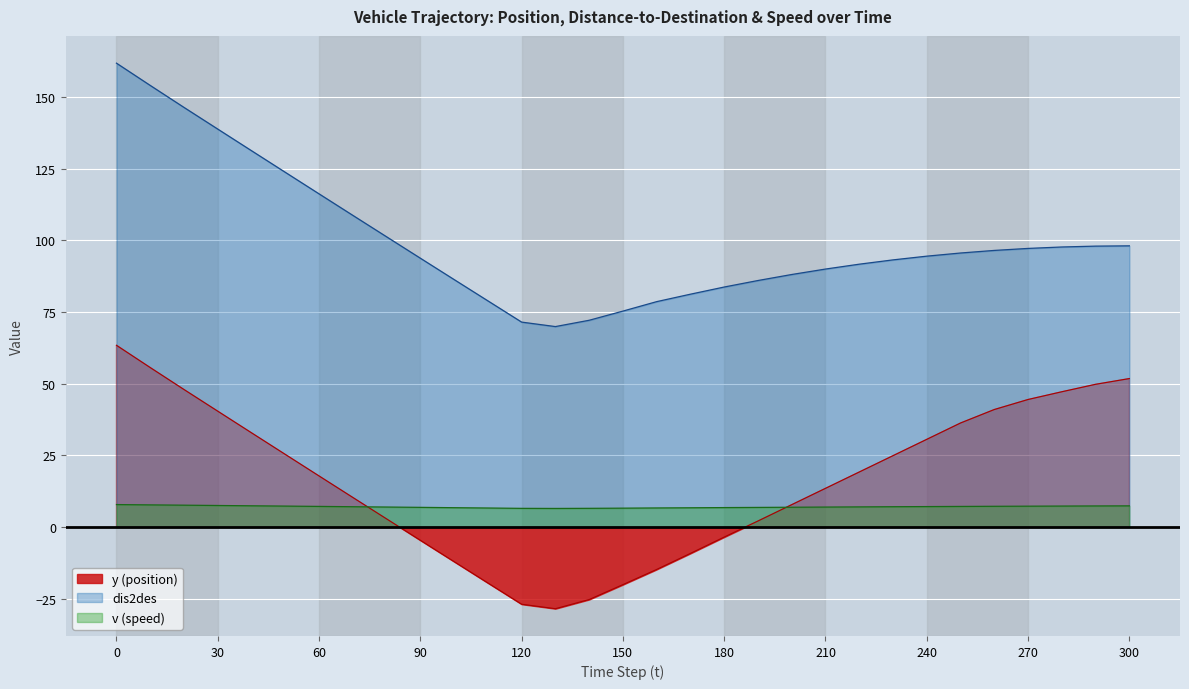

What is the minimum value for v (speed)?

6.5